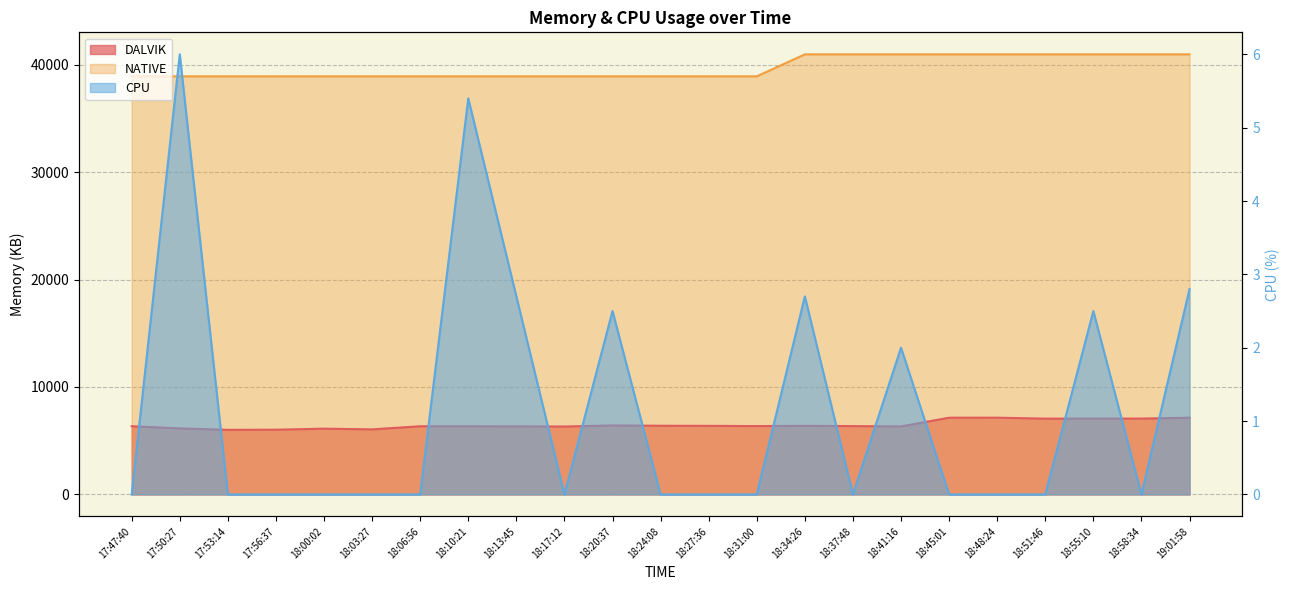

Between 17:50:27 and 18:10:21, which is larger?

18:10:21